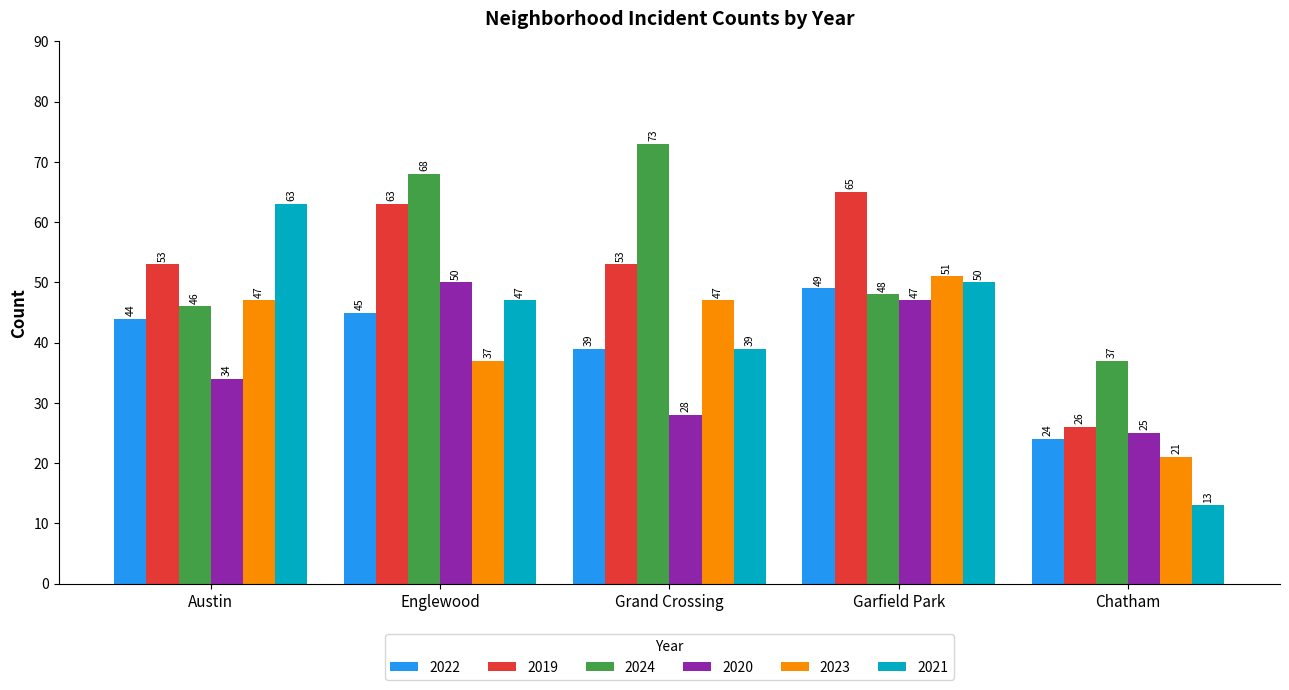

The 2024 series shows 68 at Englewood. True or false?

True